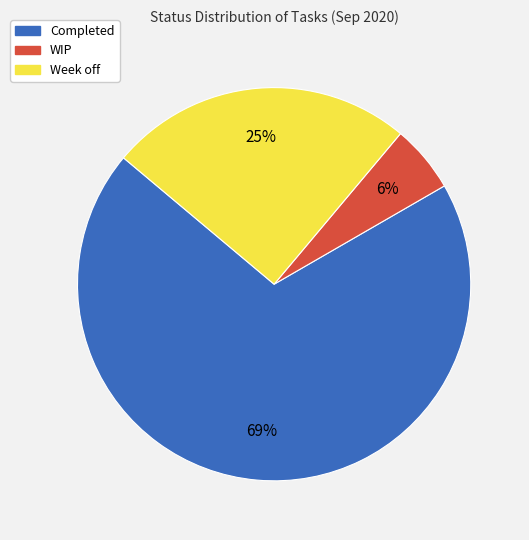

Is there a majority slice in this chart?

Yes